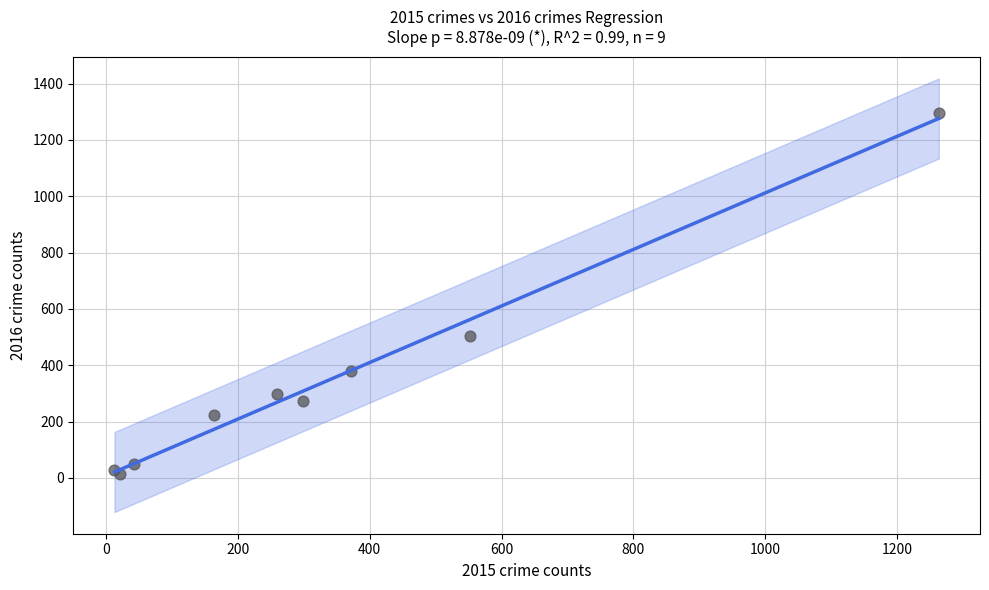

What Y value in the scatter plot is closest to 655?

505